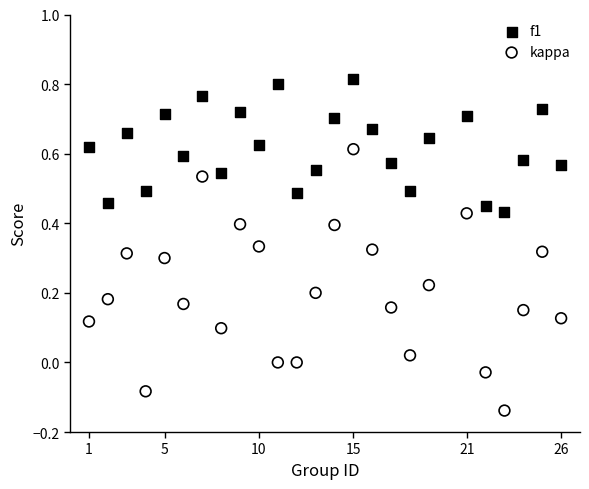

Which series has the widest spread of Y values?

kappa